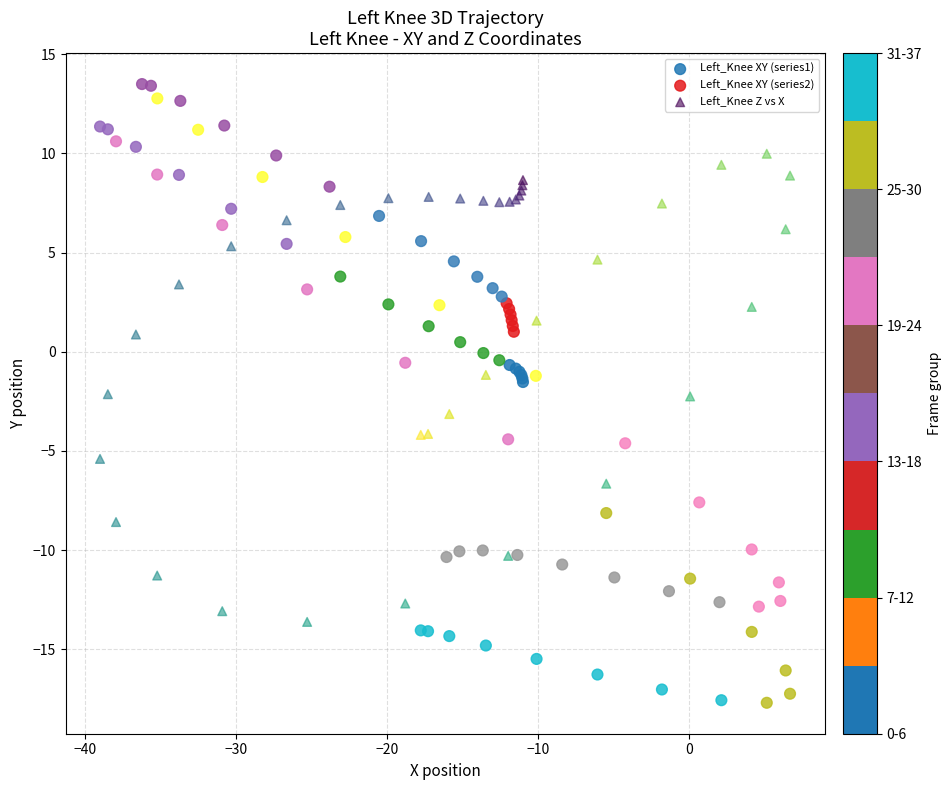

Which series contains the lowest Y value?

Left_Knee XY (series1)